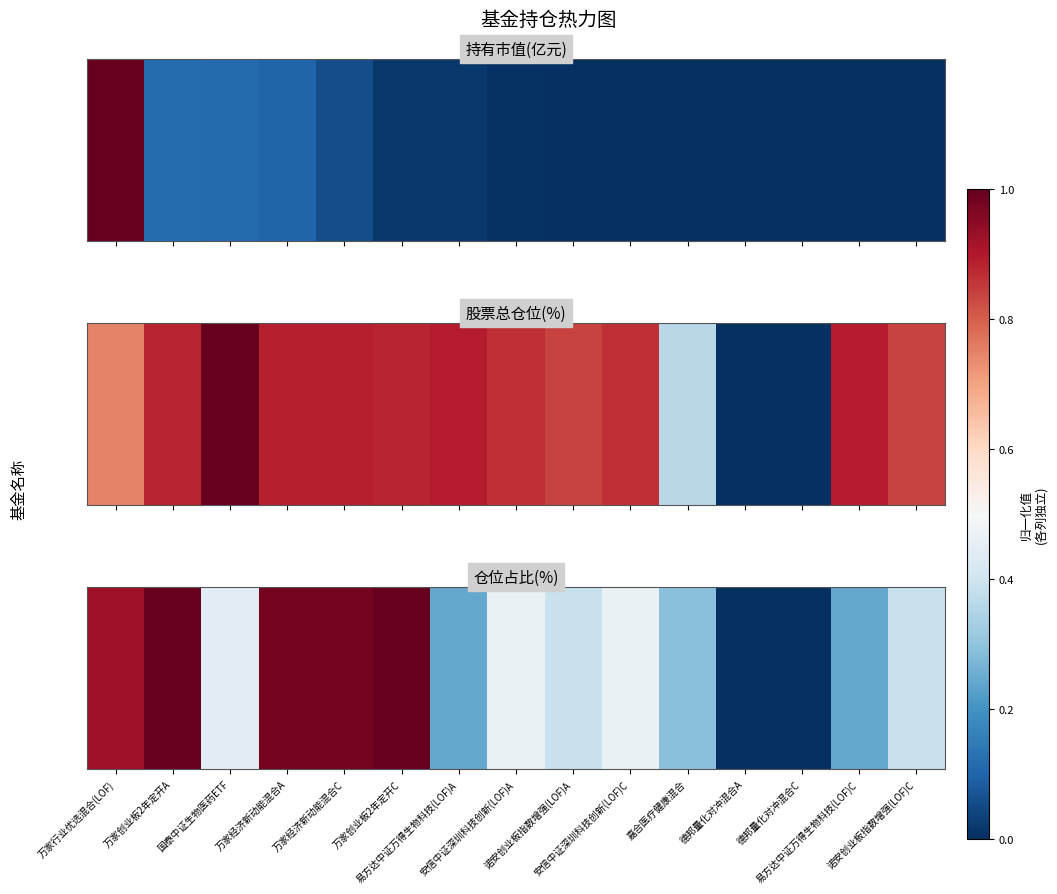

At which category does the chart reach its peak across all series?

万家创业板2年定开A